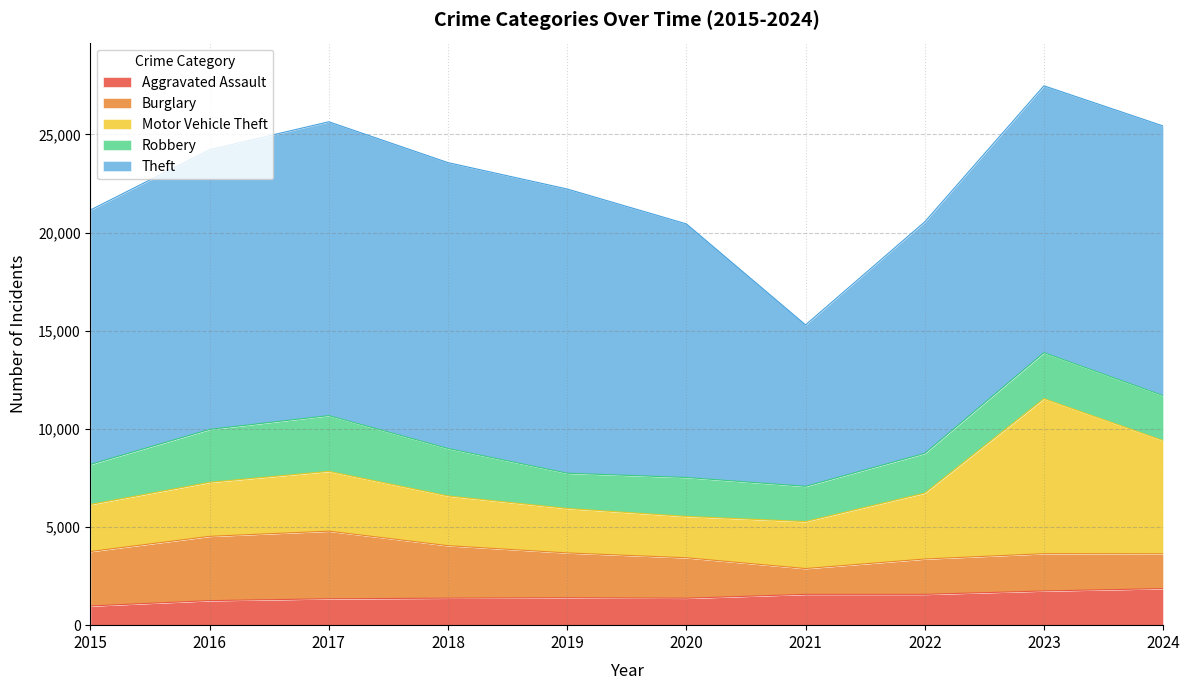

The value of Motor Vehicle Theft at 2015 is 2395. True or false?

True